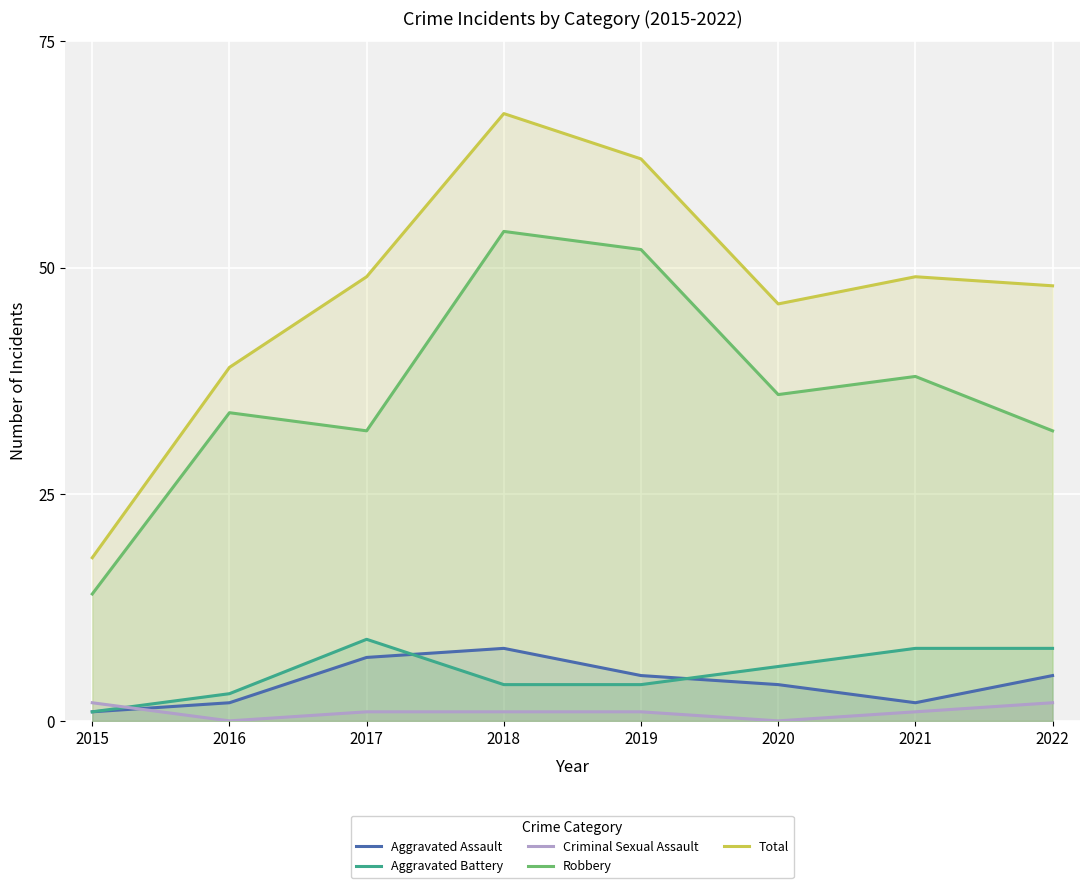

What is the value of the Aggravated Assault point at the 1st from the left?

1